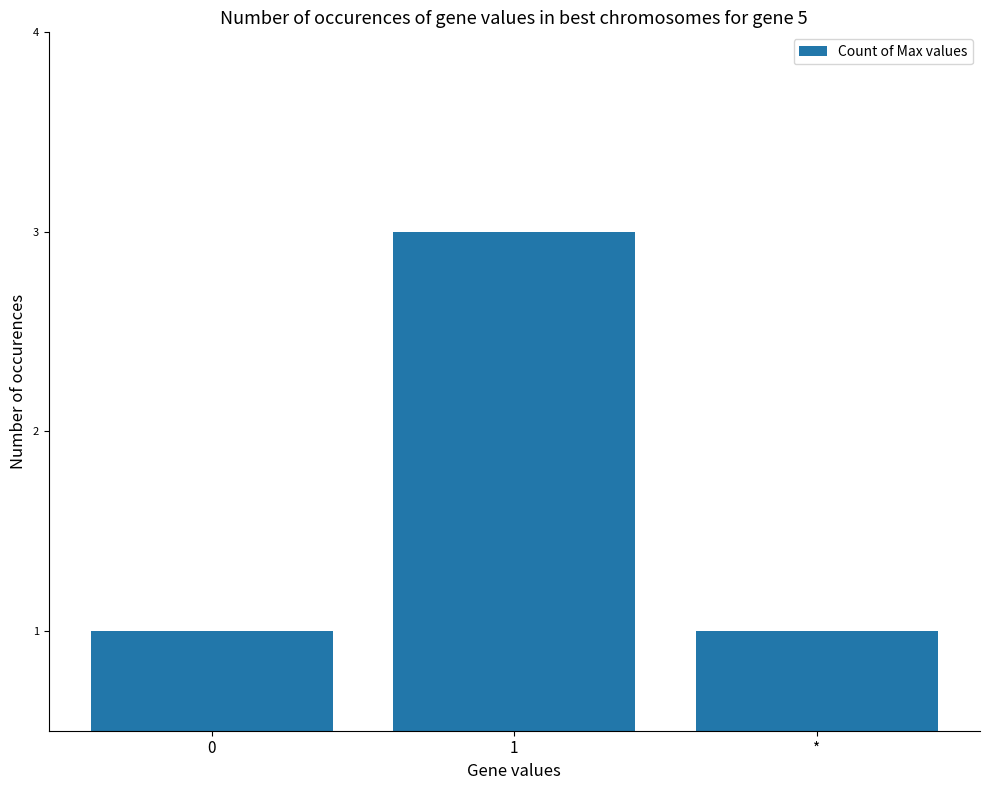

Reading right to left, extract all data points from this chart.

1	3	1